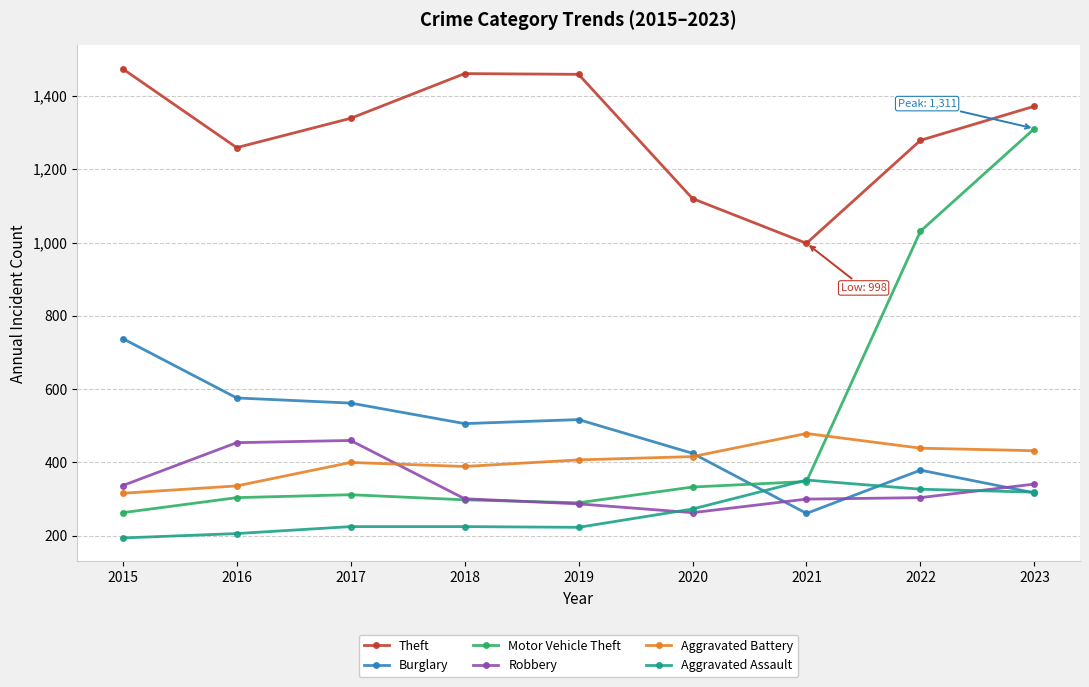

Which category has the lowest value in the Aggravated Assault series?

2015